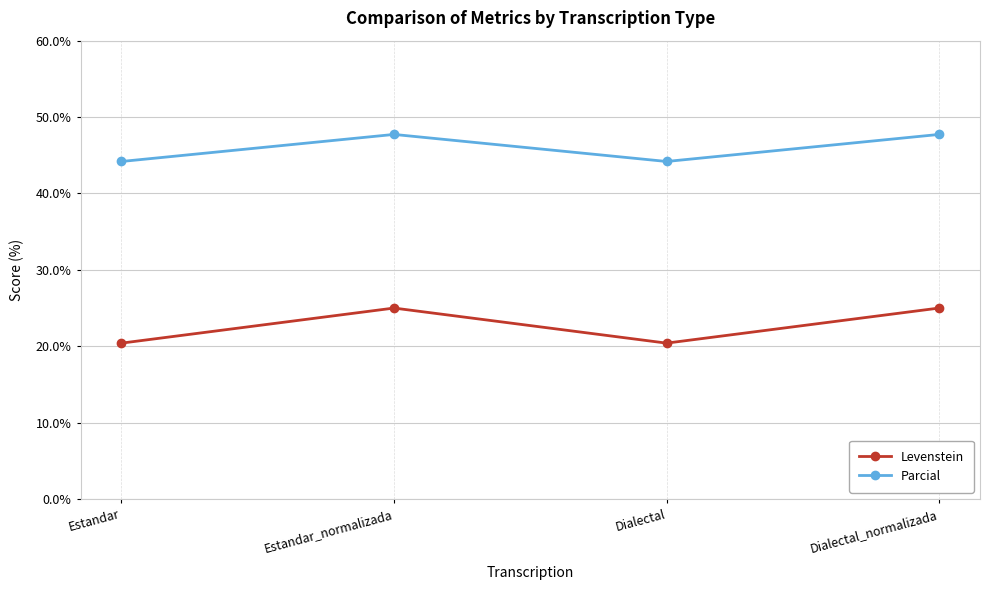

What is the label of the 3rd point from the left?

Dialectal